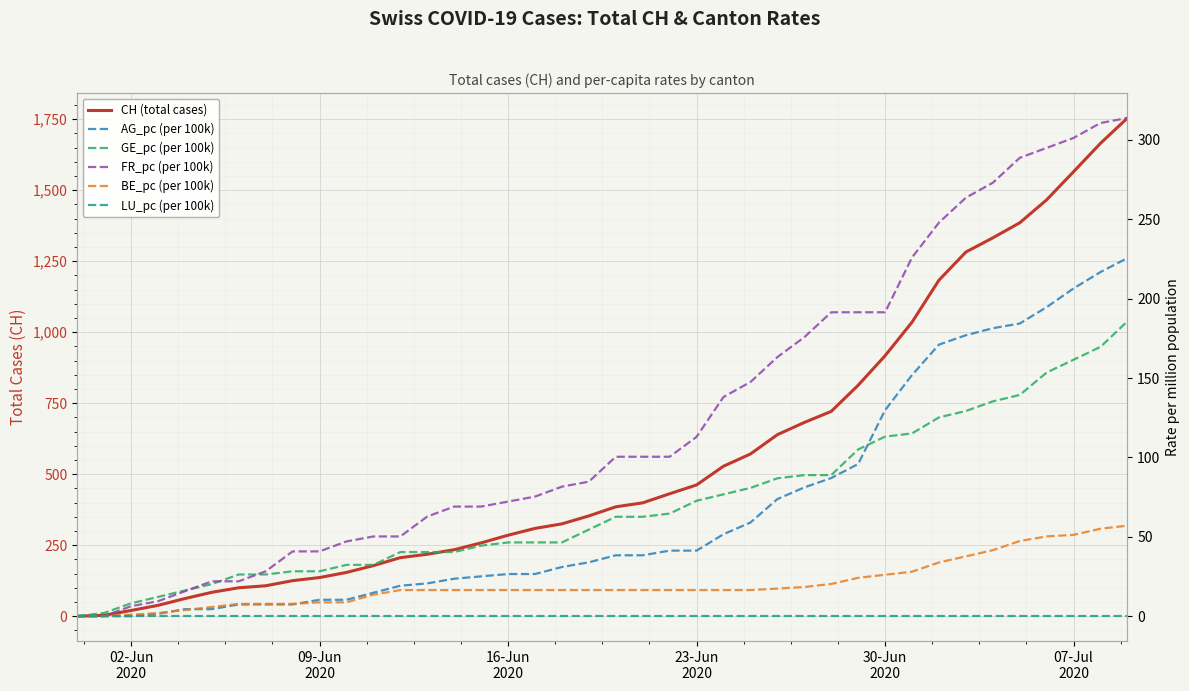

True or false: BE_pc (per 100k) and GE_pc (per 100k) intersect in this chart.

False